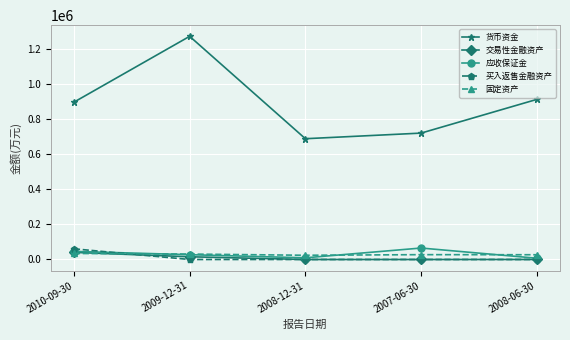

Where do 交易性金融资产 and 固定资产 first cross each other?

2010-09-30 and 2009-12-31